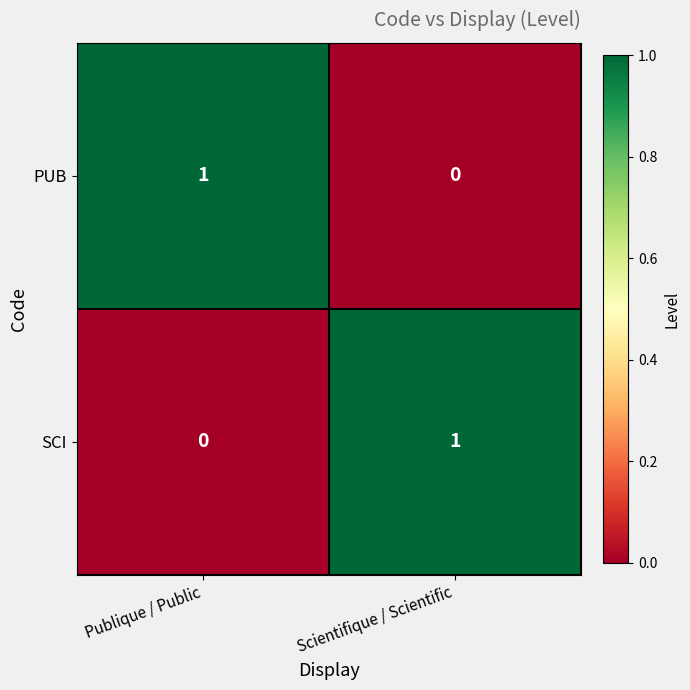

Rank the series at Scientifique / Scientific from highest to lowest value.

SCI, PUB